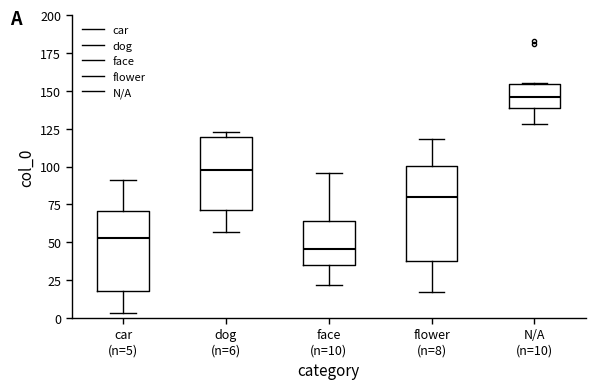

Reading left to right, read every box against the y-axis: the position of its median line, the range the box covers, and the ends of its whiskers. The values are not printed on the chart, so give them approximately, as read against the axis.

car (n=5): median 55, box 20 to 70, whiskers 5 to 90
dog (n=6): median 100, box 70 to 120, whiskers 55 to 125
face (n=10): median 45, box 35 to 65, whiskers 20 to 95
flower (n=8): median 80, box 40 to 100, whiskers 15 to 120
N/A (n=10): median 145, box 140 to 155, whiskers 130 to 155